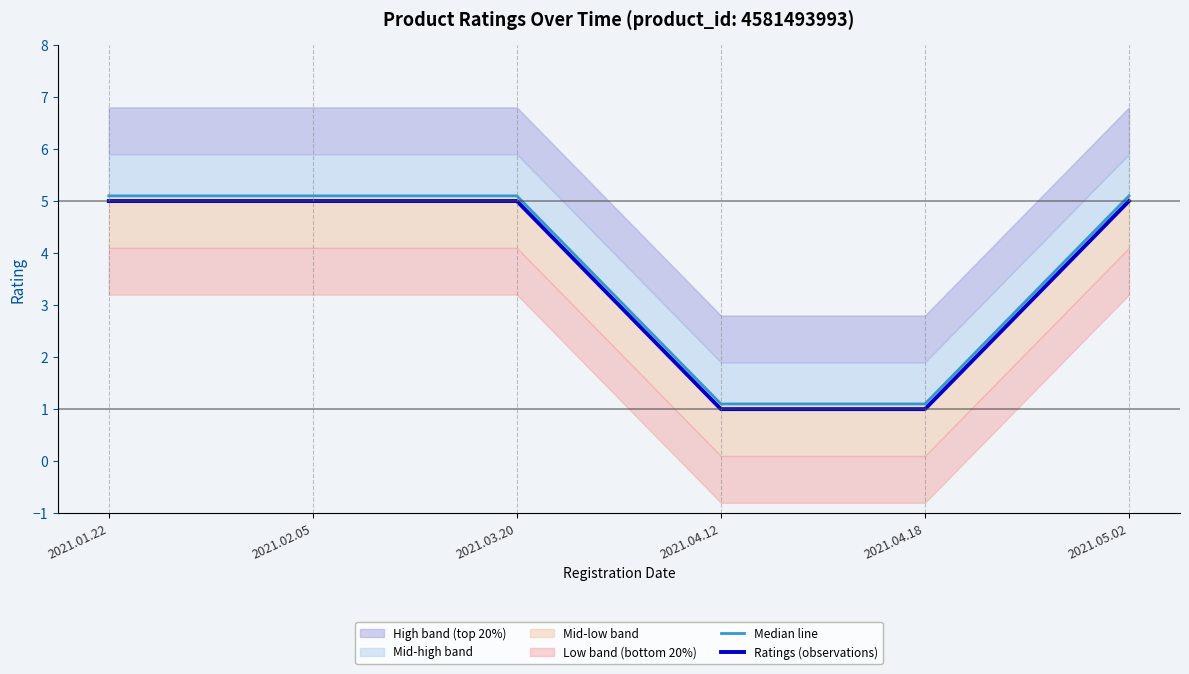

The value of Ratings (observations) at 2021.01.22 is 5. True or false?

True